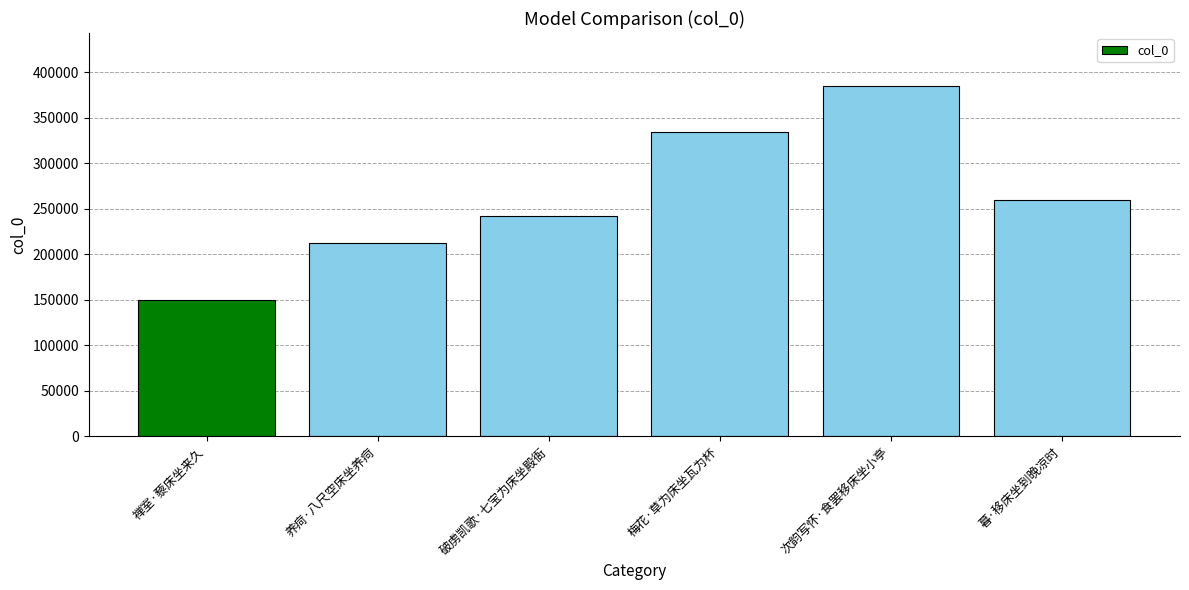

Does the chart contain any negative values?

No